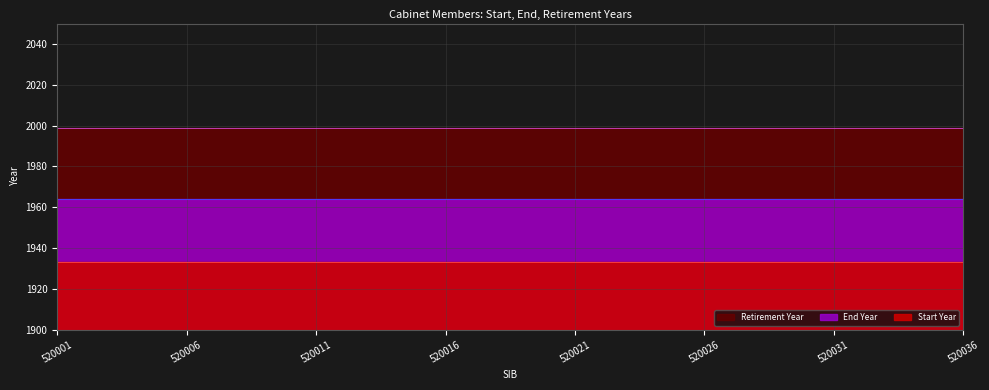

True or false: Start Year has more than 1 interior local peaks.

False